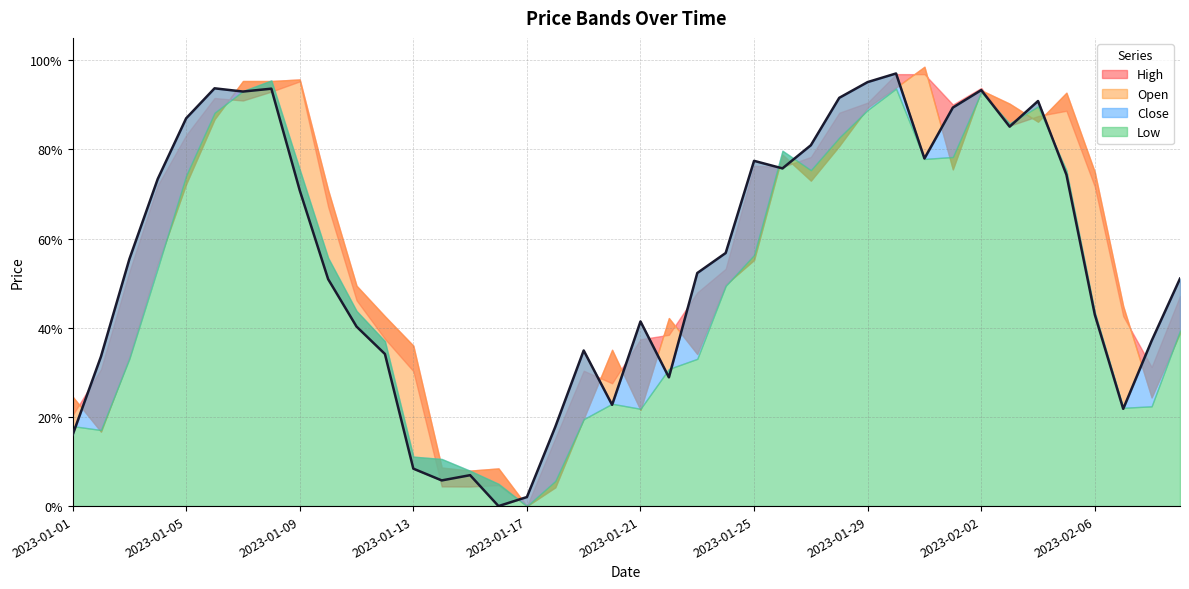

The value of High at 2023-01-27 is 0.8. True or false?

True